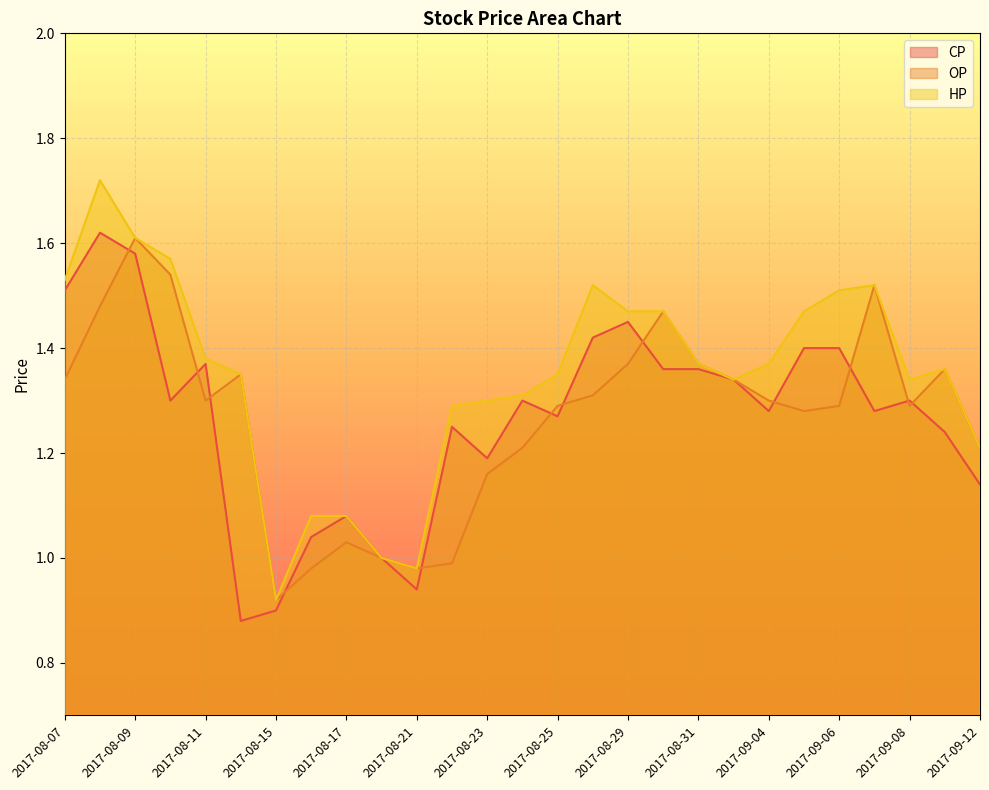

Where is OP nearest to the value 1?

2017-08-18